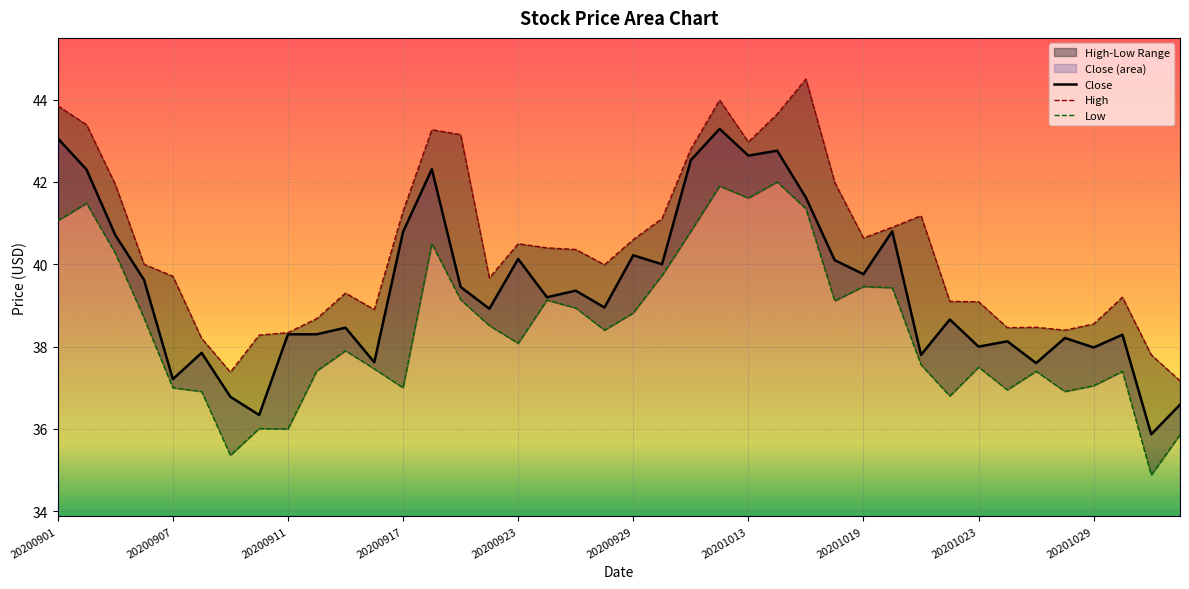

What position from the left is 14?

15